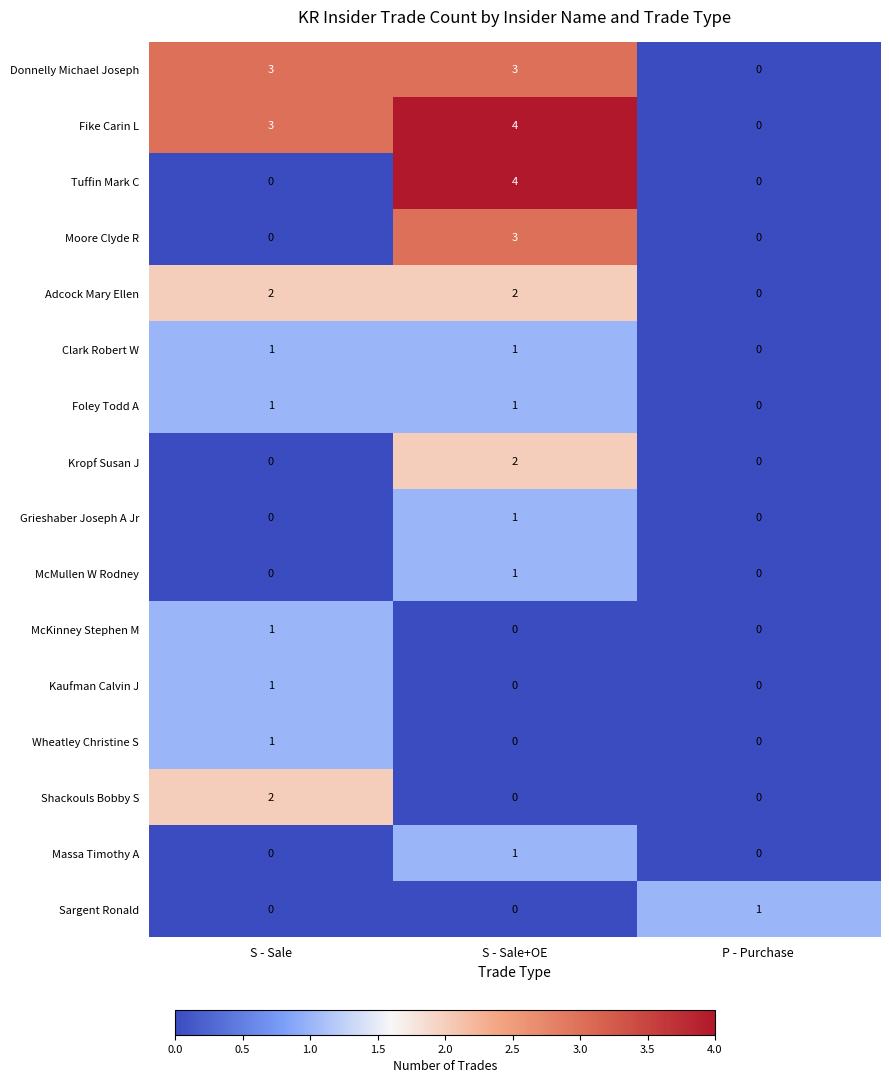

Is it true that Shackouls Bobby S equals 0 at P - Purchase?

True